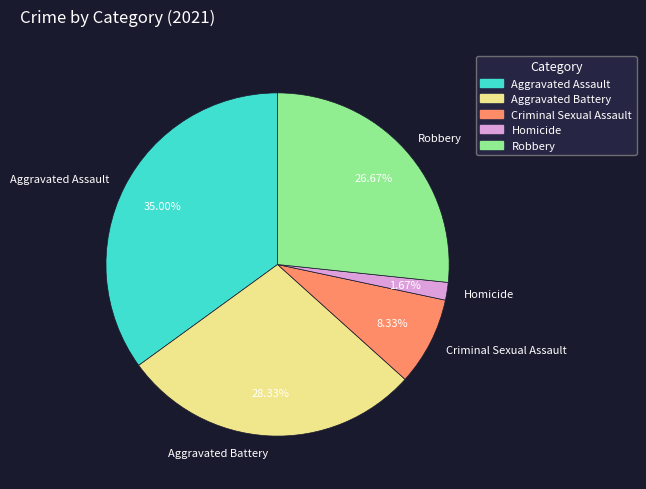

True or false: Aggravated Assault accounts for 35% of the total.

True